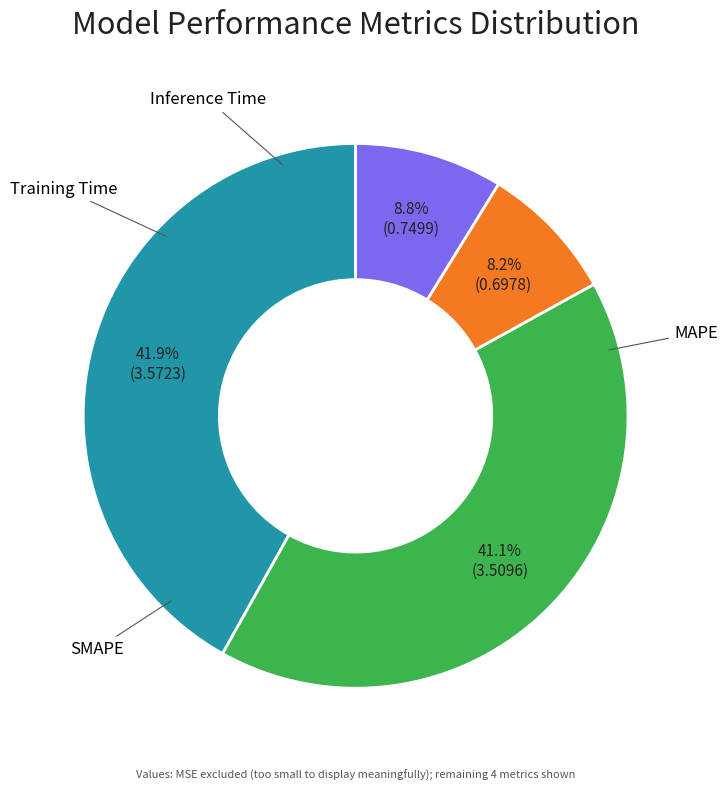

Is there any slice that represents more than half of the pie?

No